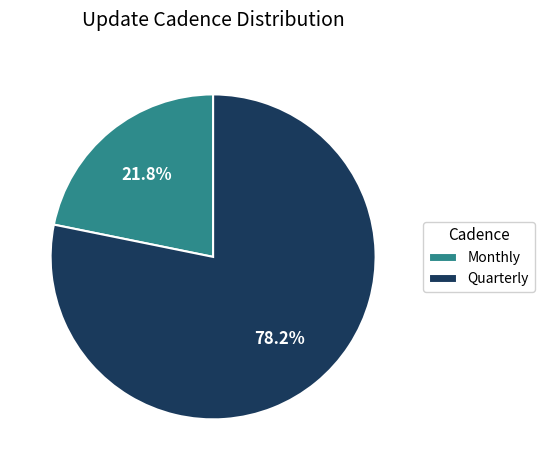

Rank the categories by value from lowest to highest.

Monthly, Quarterly